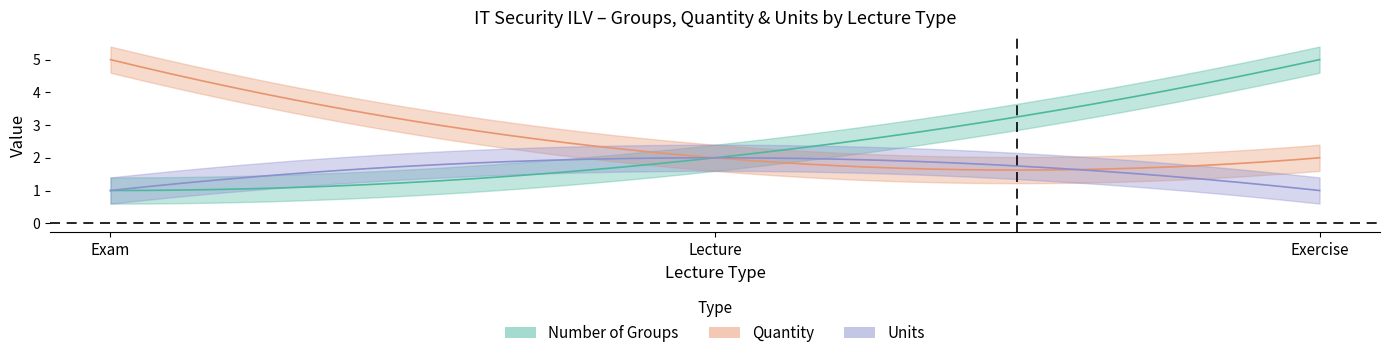

At which label does Quantity reach its minimum?

Lecture (2022-09-15)